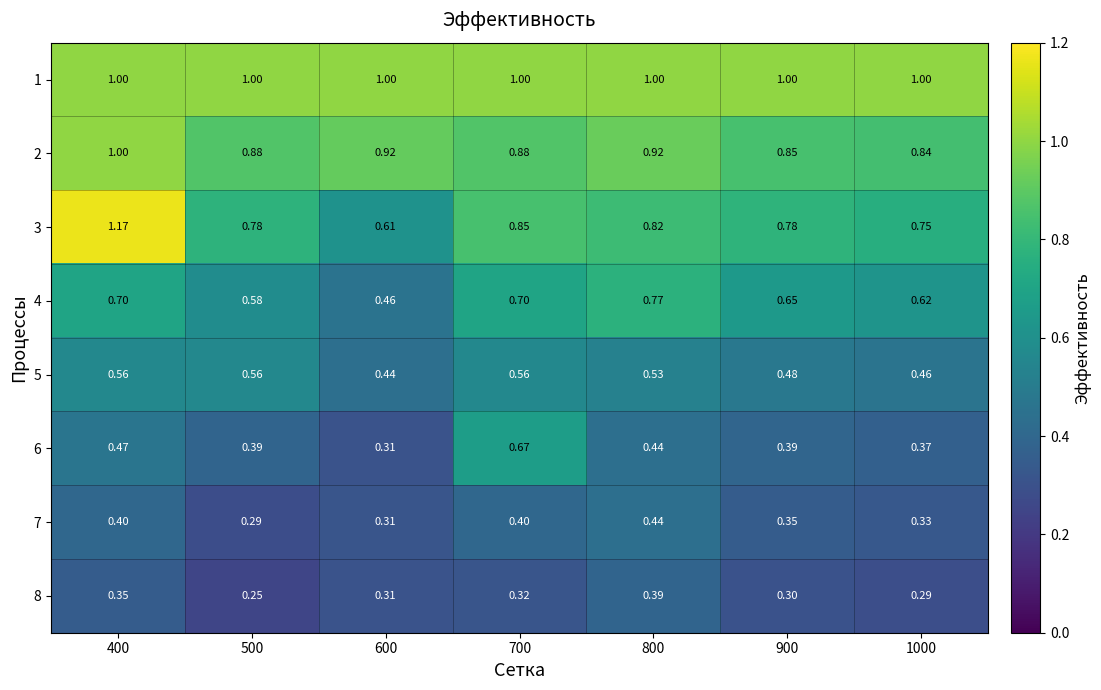

Is the value of 1 at 1000 greater than the value of 8 at 500?

Yes